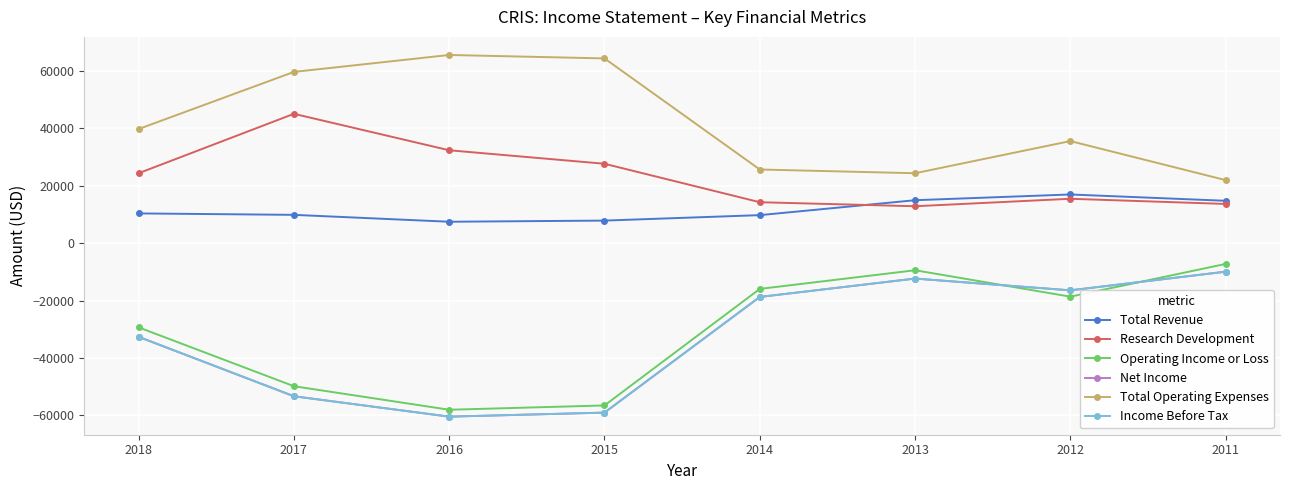

How many interior local valleys does the Income Before Tax series have?

2